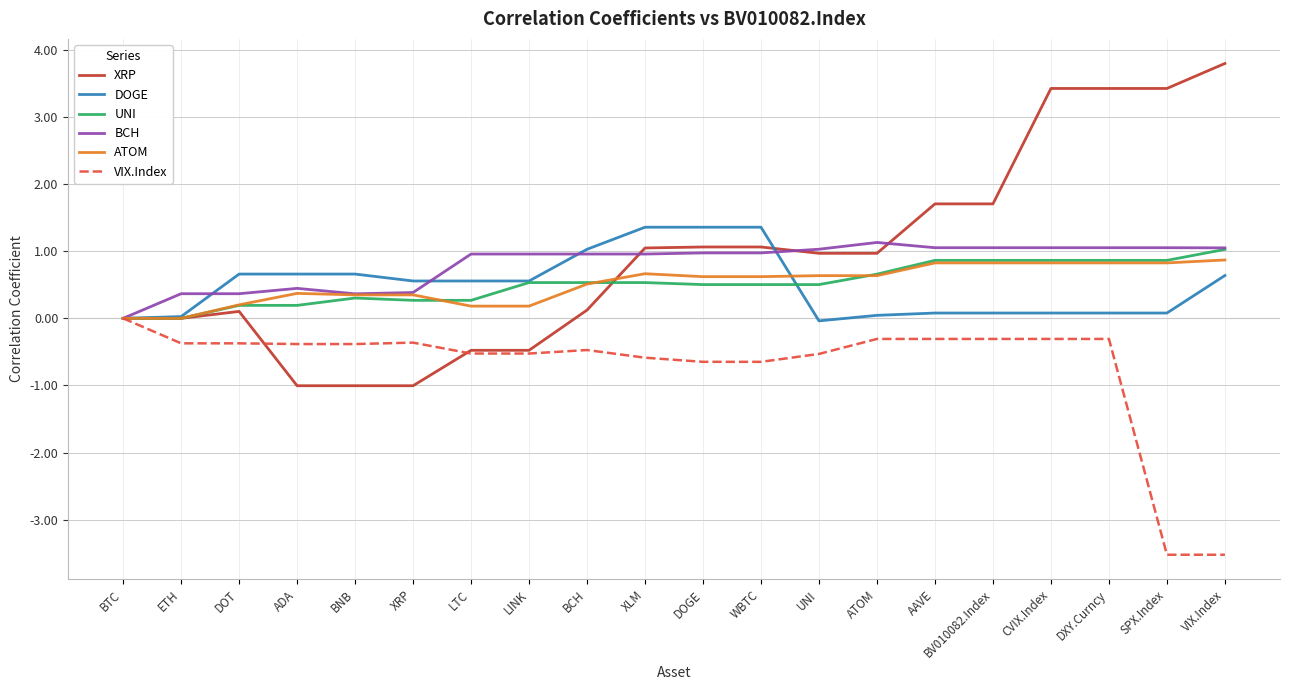

What is the approximate value of DOGE at XLM?

1.4